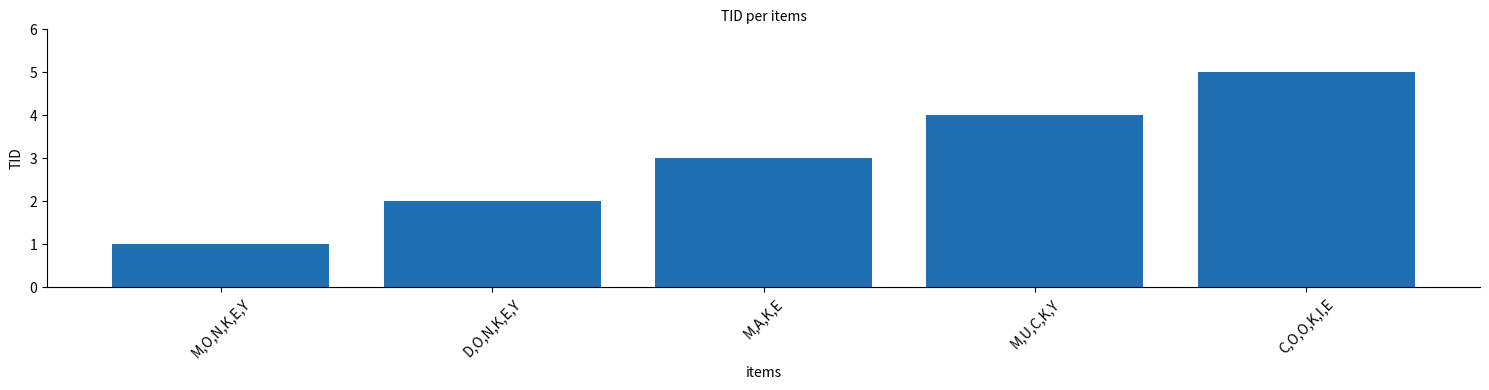

What position from the left is M,U,C,K,Y?

4